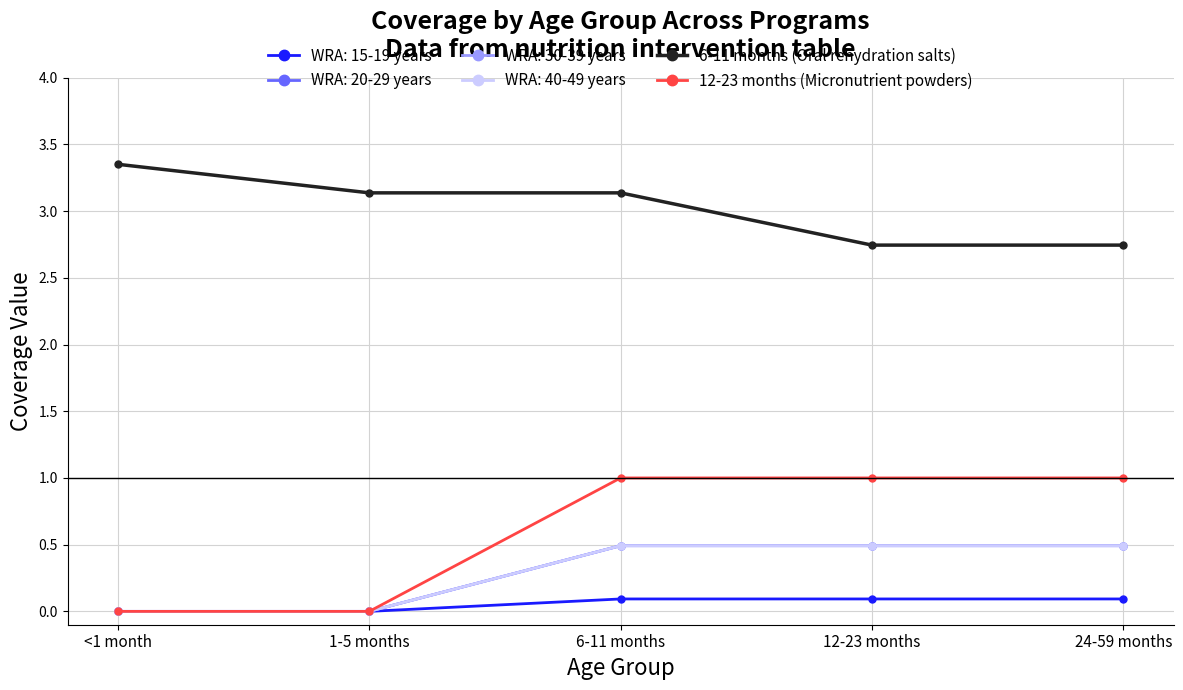

Is this an area chart (filled region under the line)?

No